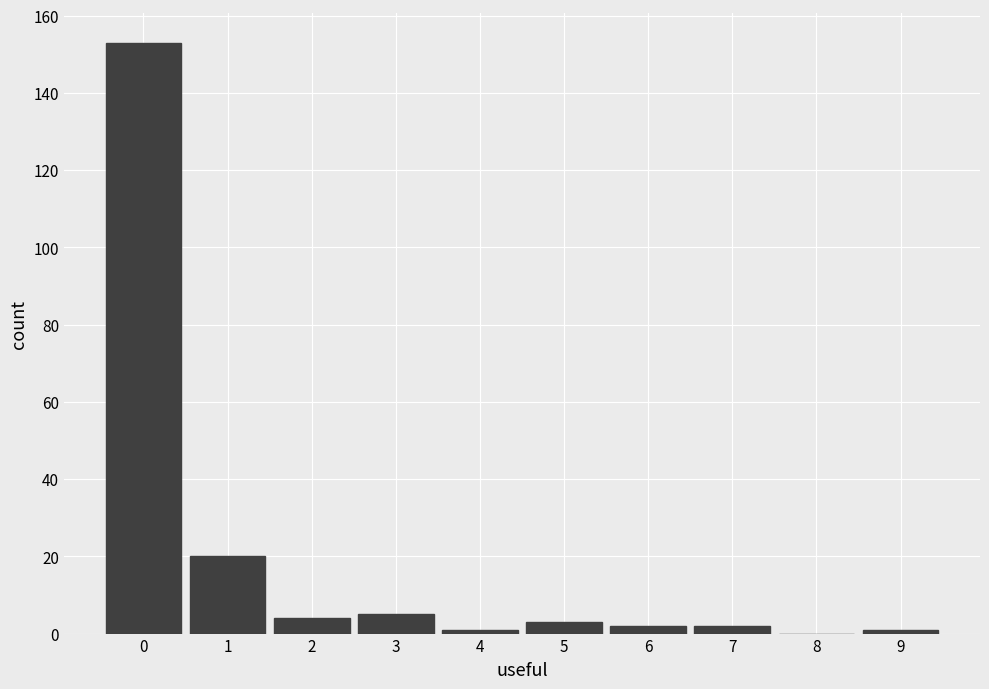

Reading left to right, transcribe this chart: for each bar, give the range it covers on the x-axis and its height. The values are not printed on the chart, so give them approximately, as read against the axis.

-0.5 to 0.5: 154
0.5 to 1.5: 20
1.5 to 2.5: 4
2.5 to 3.5: 6
3.5 to 4.5: under 2
4.5 to 5.5: 4
5.5 to 6.5: 2
6.5 to 7.5: 2
7.5 to 8.5: 0
8.5 to 9.5: under 2